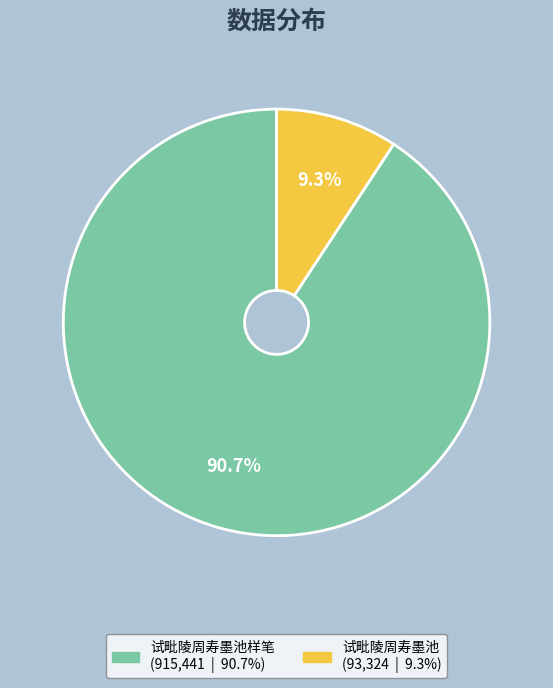

How many segments does this pie chart have?

2